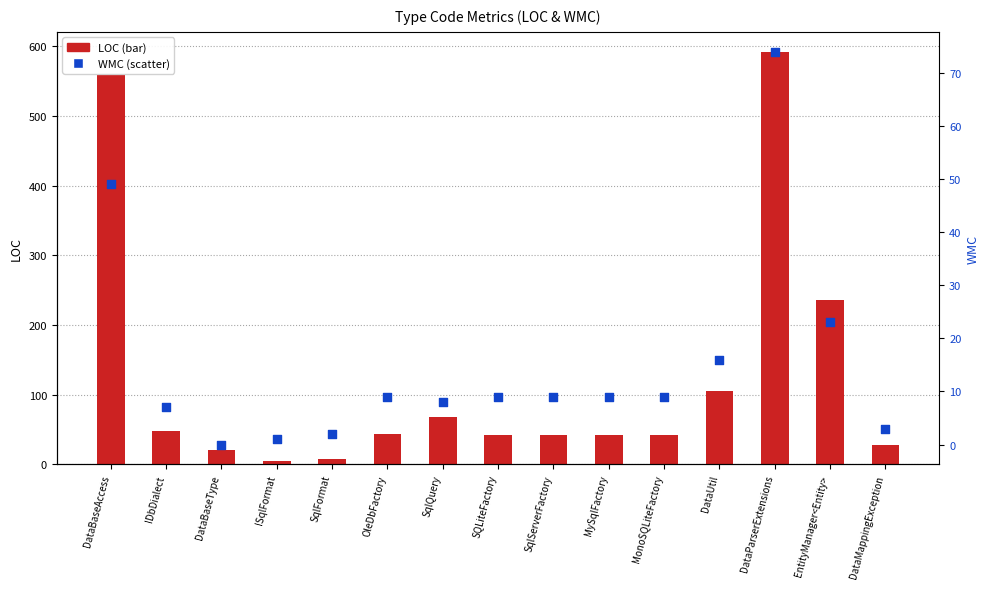

Which series has the largest total across all categories?

LOC